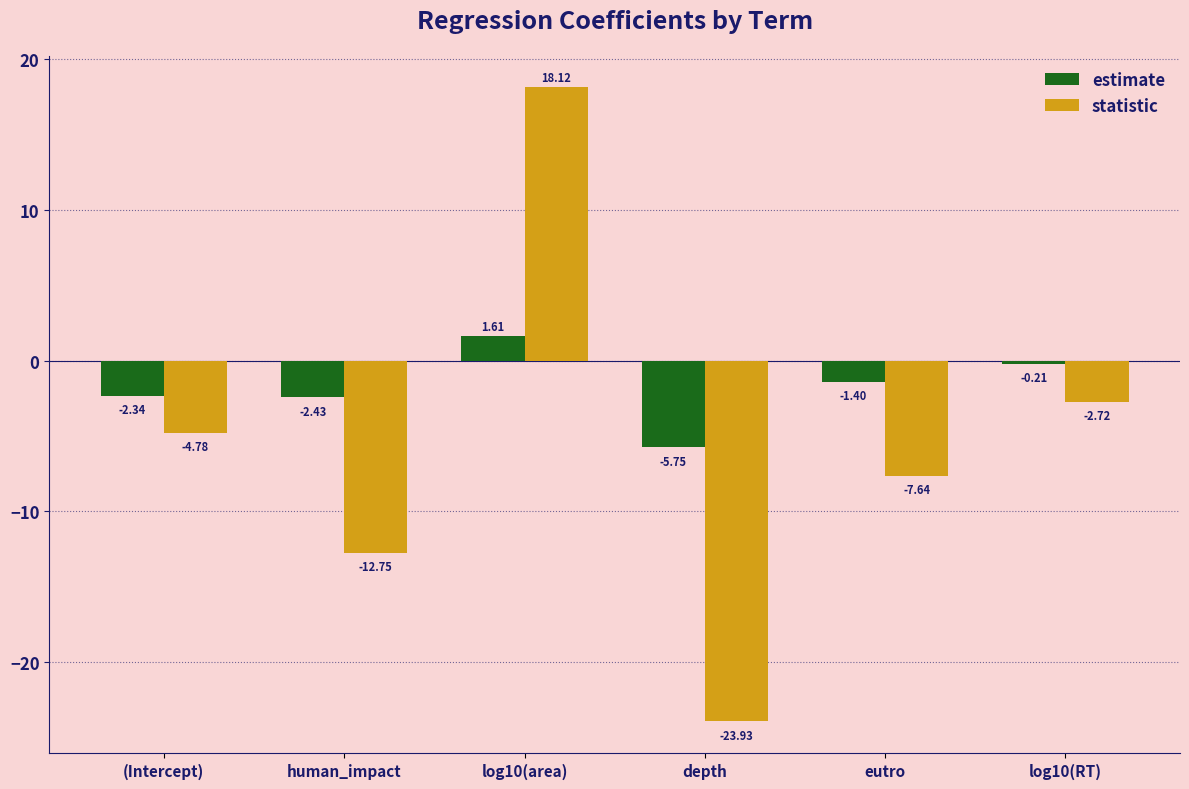

How many negative values does the estimate series have?

5